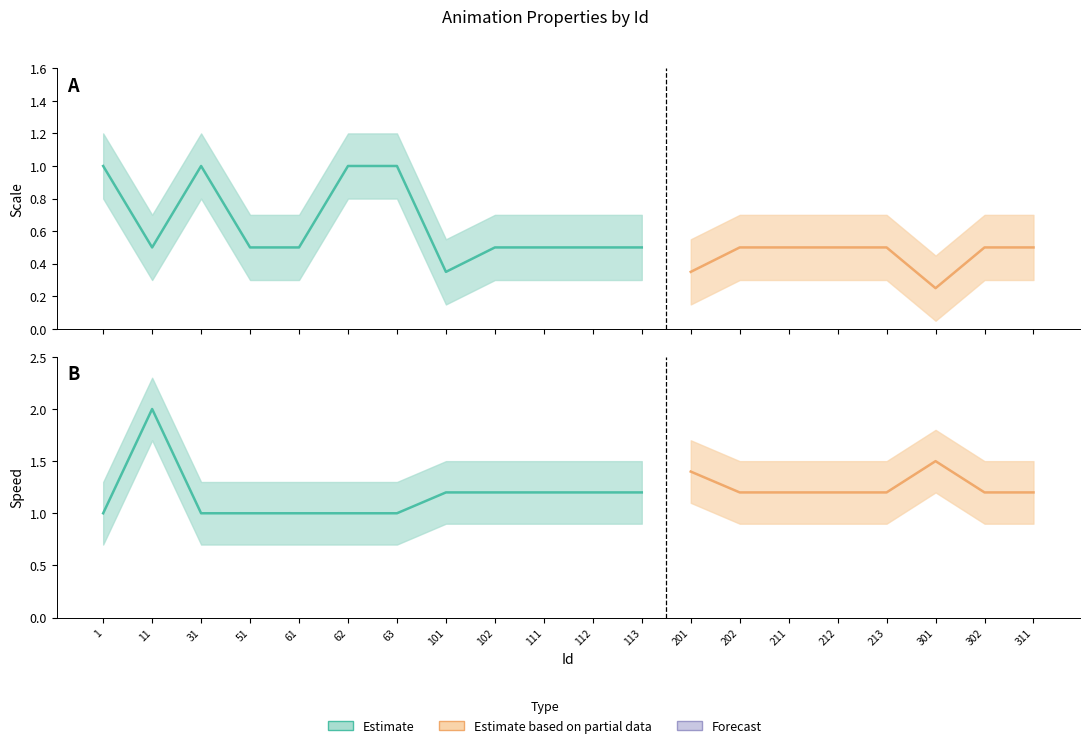

At how many categories does at least one series exceed 0?

20